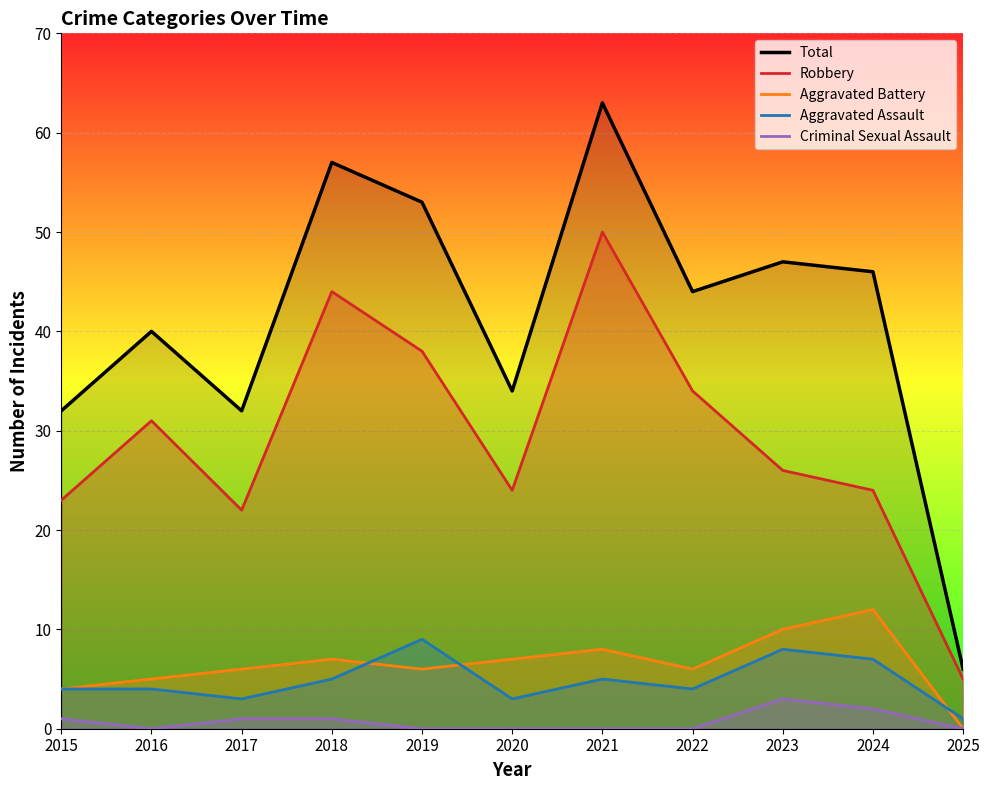

True or false: Total and Aggravated Assault intersect in this chart.

False